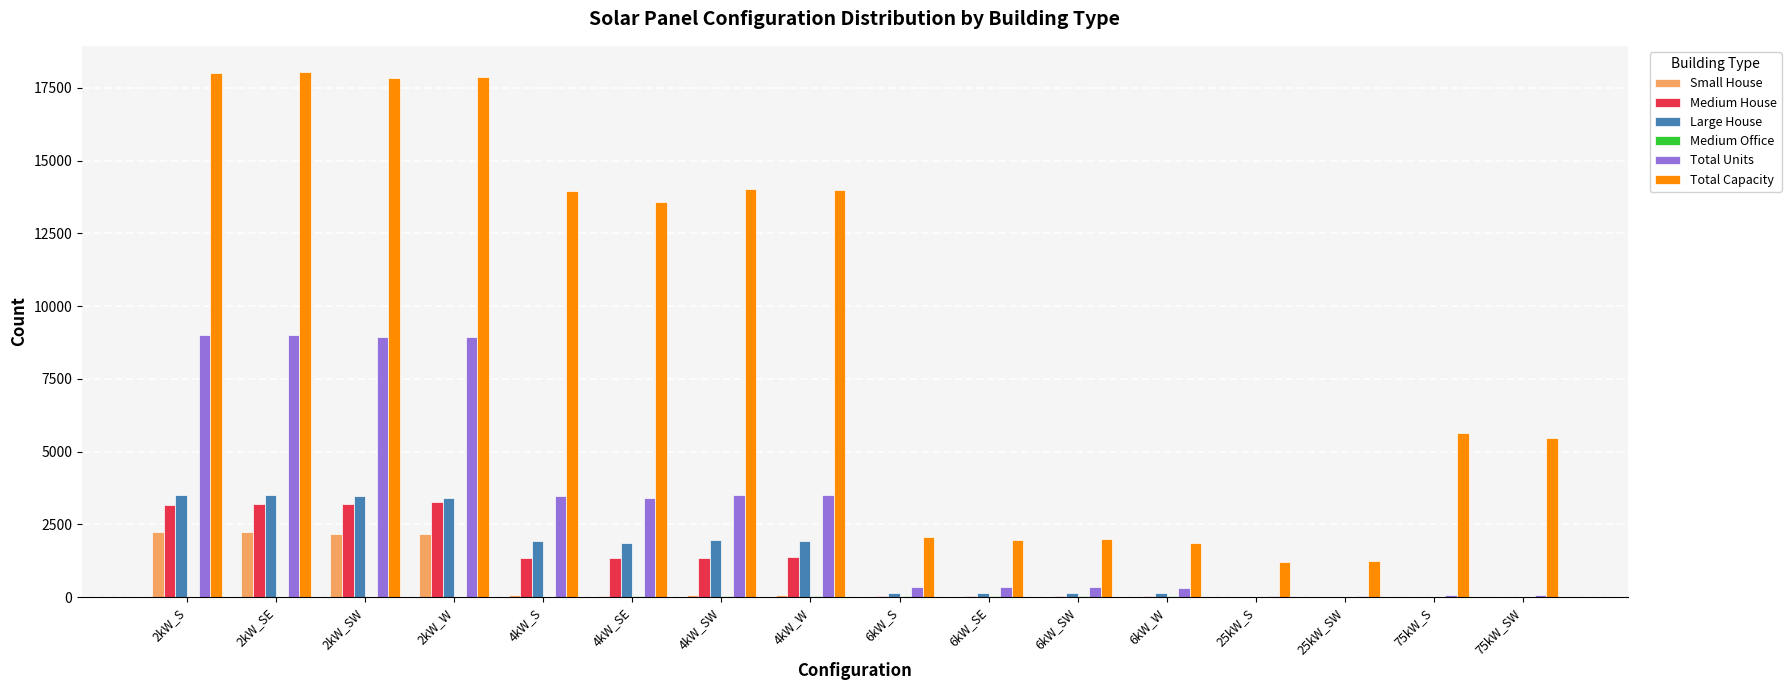

True or false: Small House has a value of 60 at 4kW_S.

True